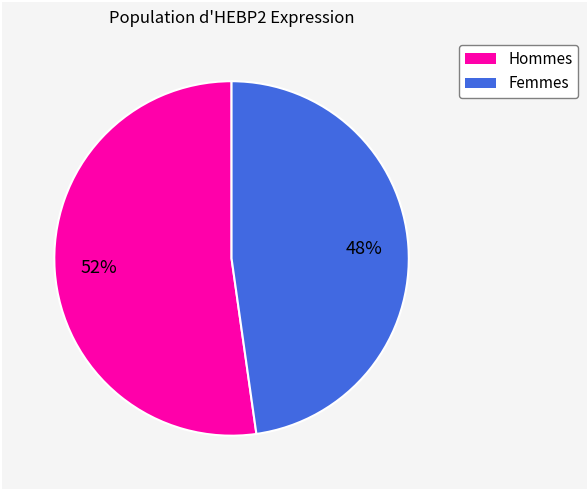

To the nearest percent, what is the difference between the largest and smallest slice percentages?

4%